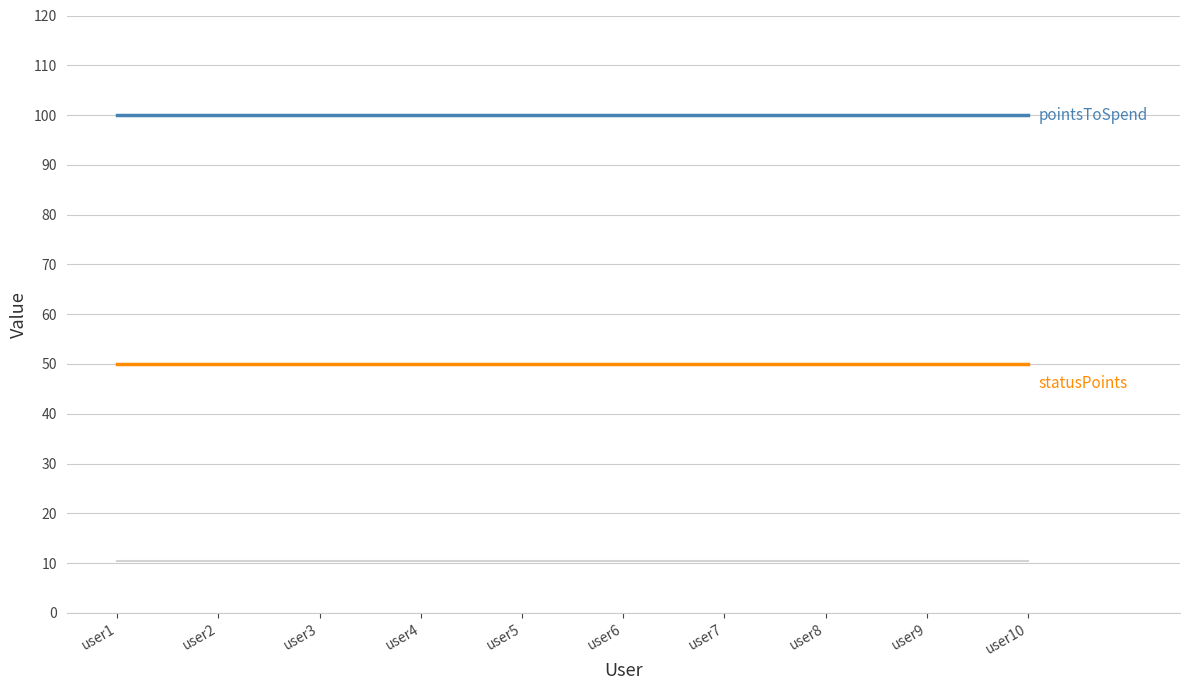

What is the spread (max minus min) of values at user2?

89.5